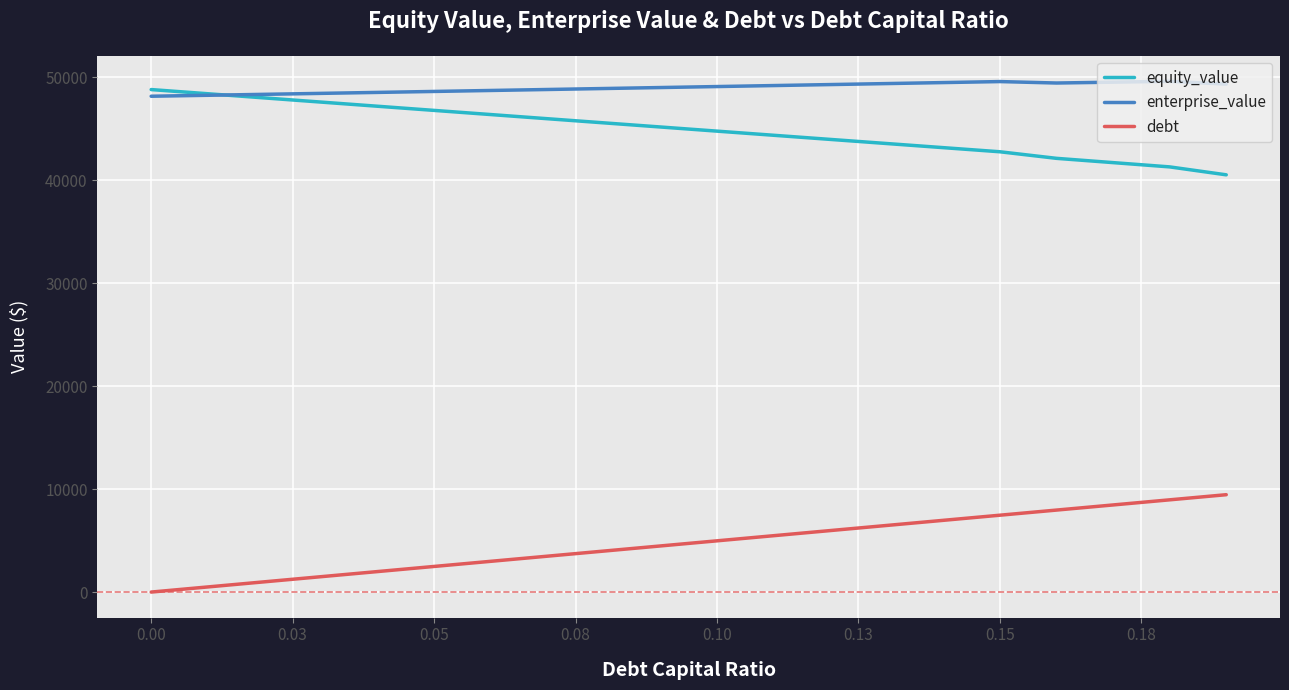

Which series has the largest total across all categories?

enterprise_value